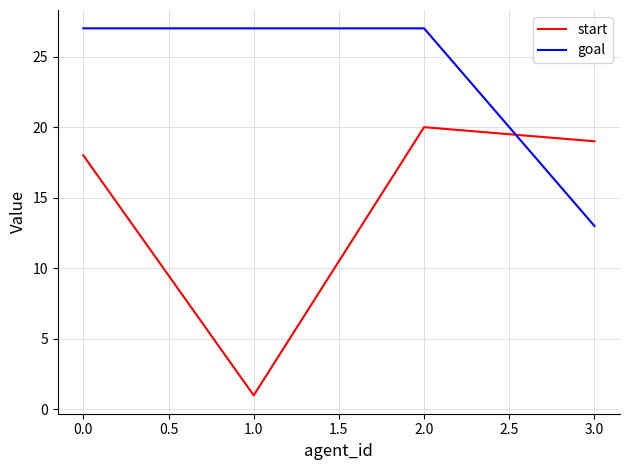

Where do goal and start first cross each other?

2.0 and 3.0